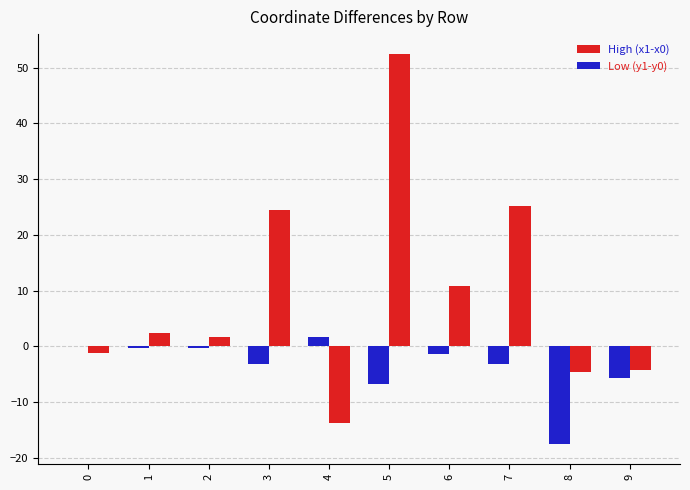

Is it true that Low (y1-y0) equals -9.5 at 9?

False